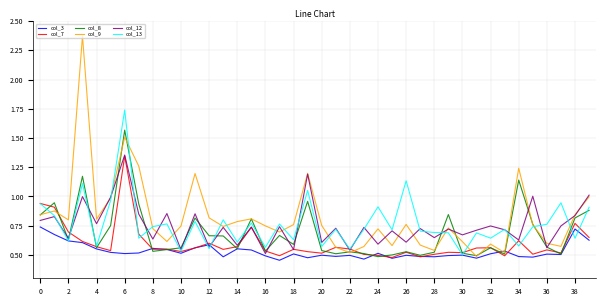

True or false: col_8 and col_13 cross at least once.

True